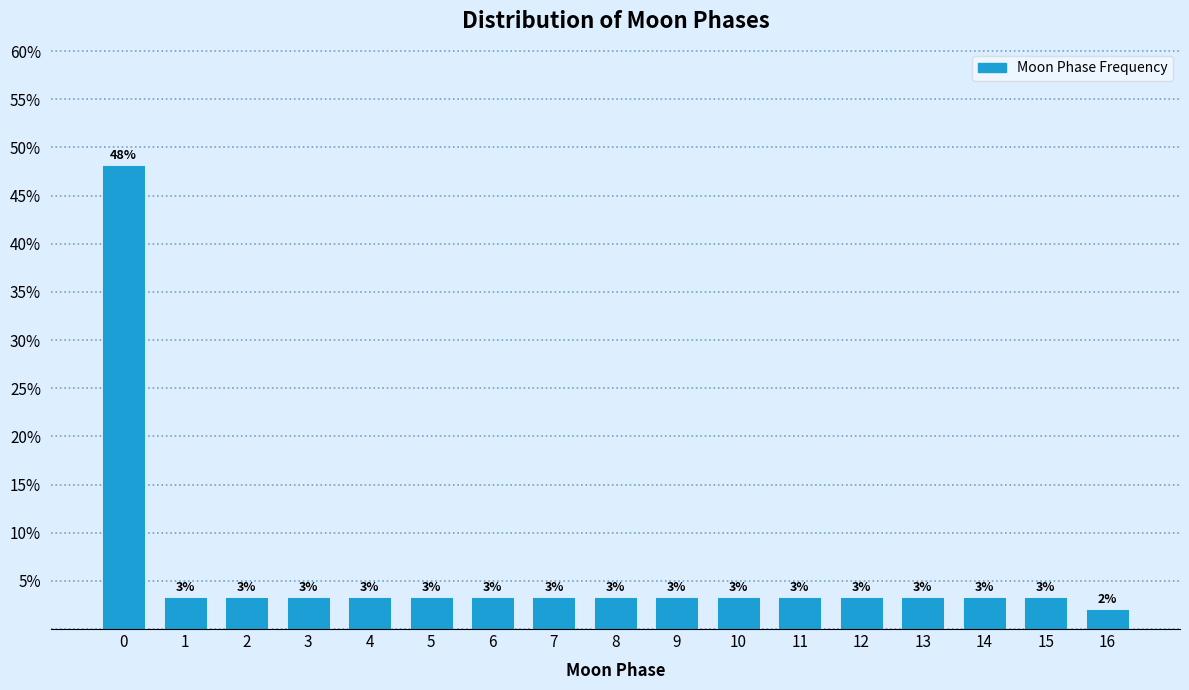

Does the chart contain any negative values?

No